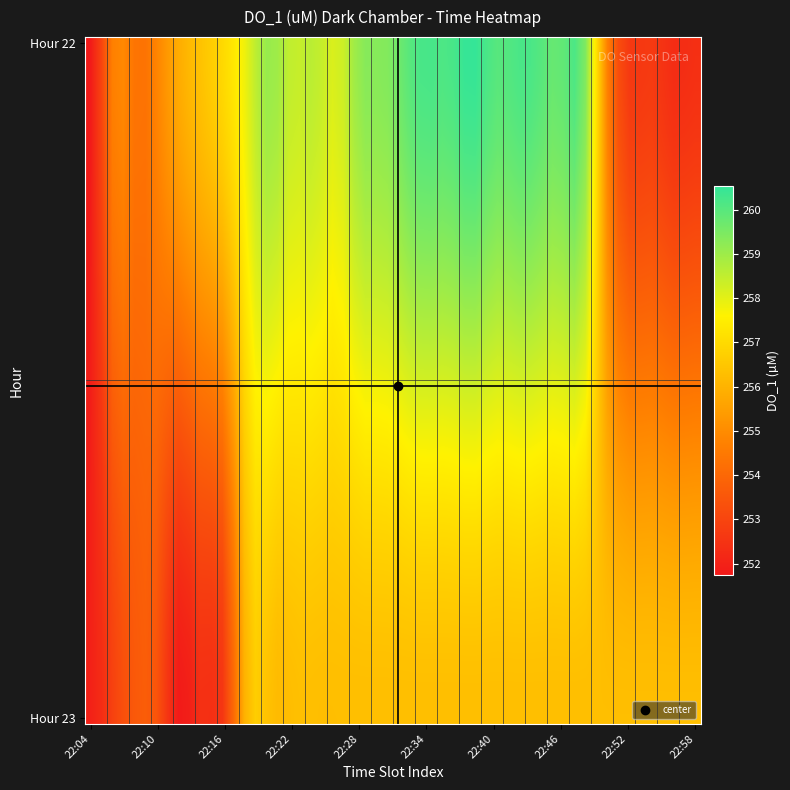

Count the number of categories in the chart.

28